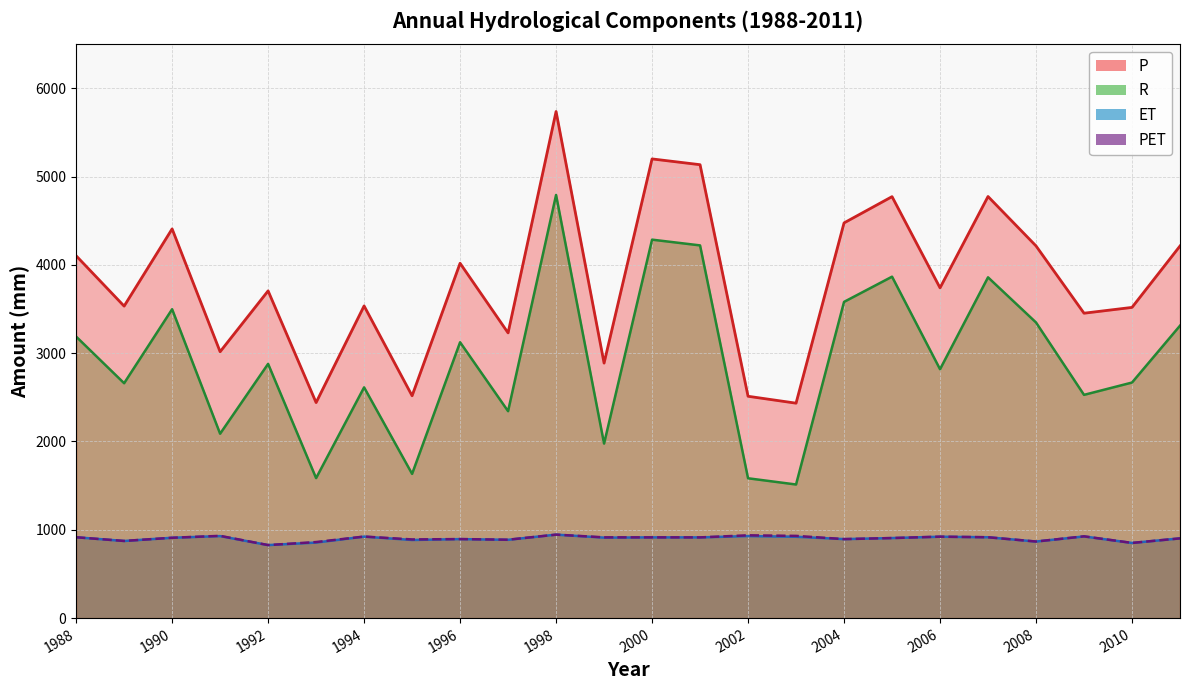

Is the value of R at 2004 greater than the value of PET at 2005?

Yes